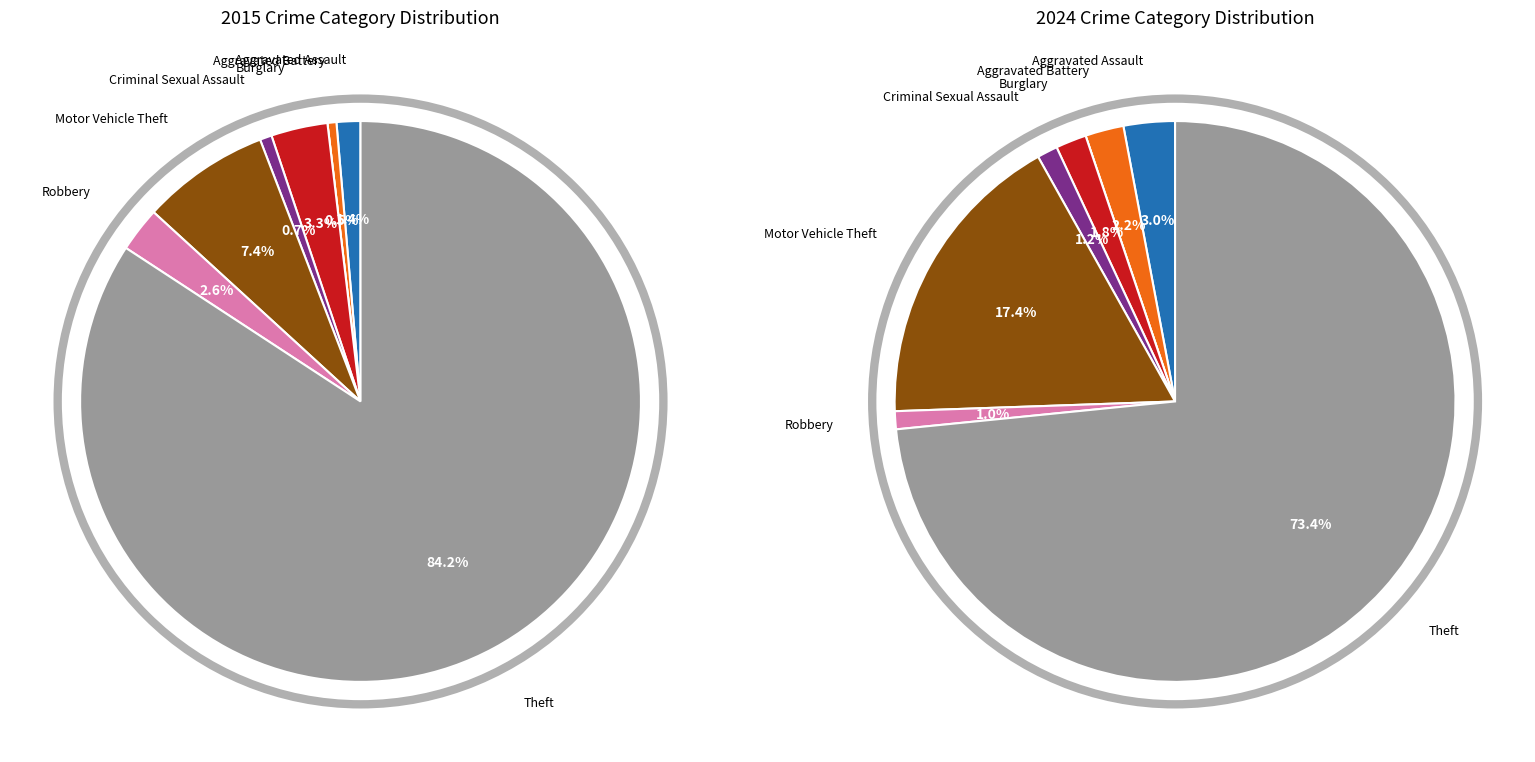

Combined, do 5 and 2 account for over 50%?

No